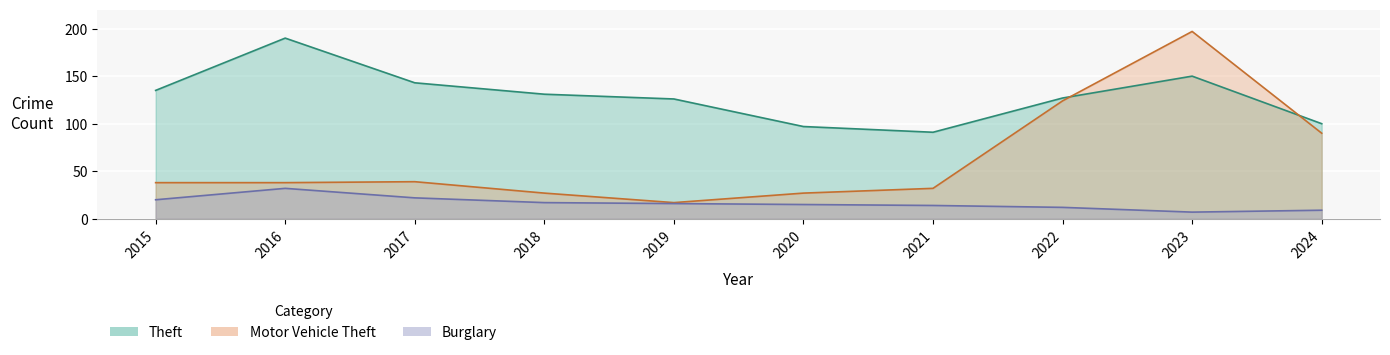

Between 2017 and 2015, which is larger?

2017